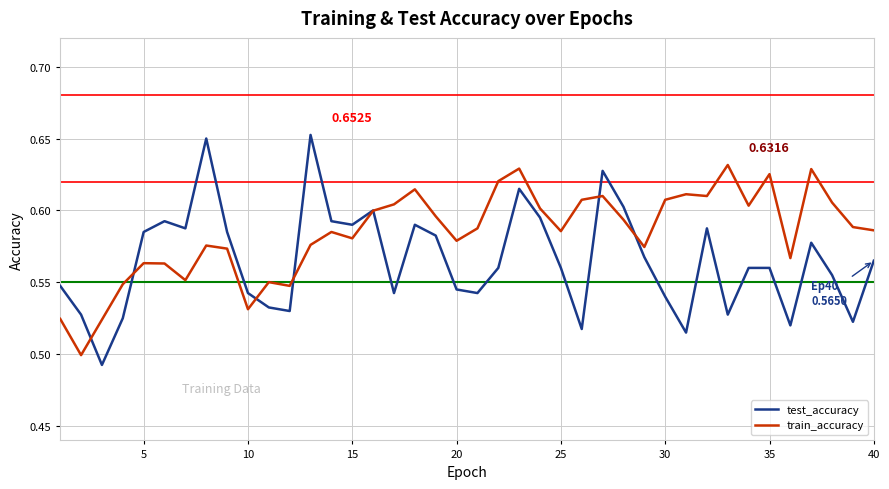

List the series in order of their overall mean, highest first.

train_accuracy, test_accuracy